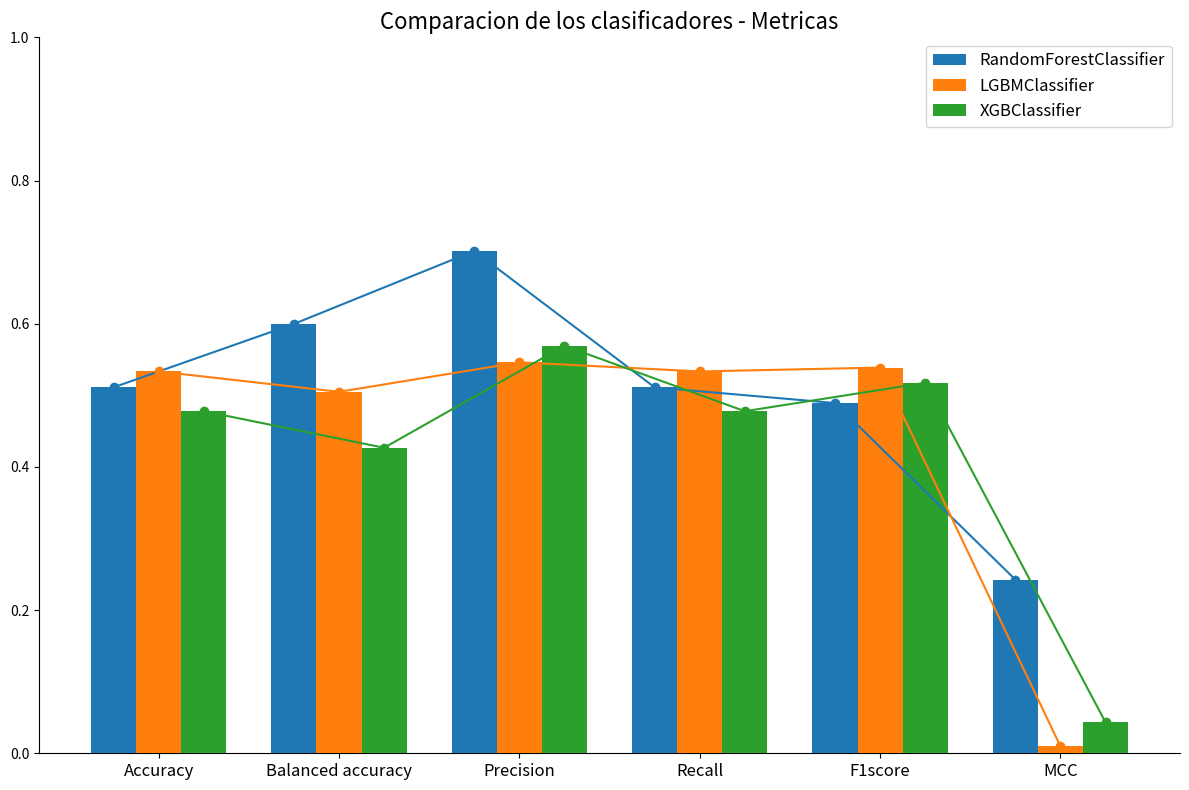

Between Precision and Recall, which series saw the biggest shift?

RandomForestClassifier